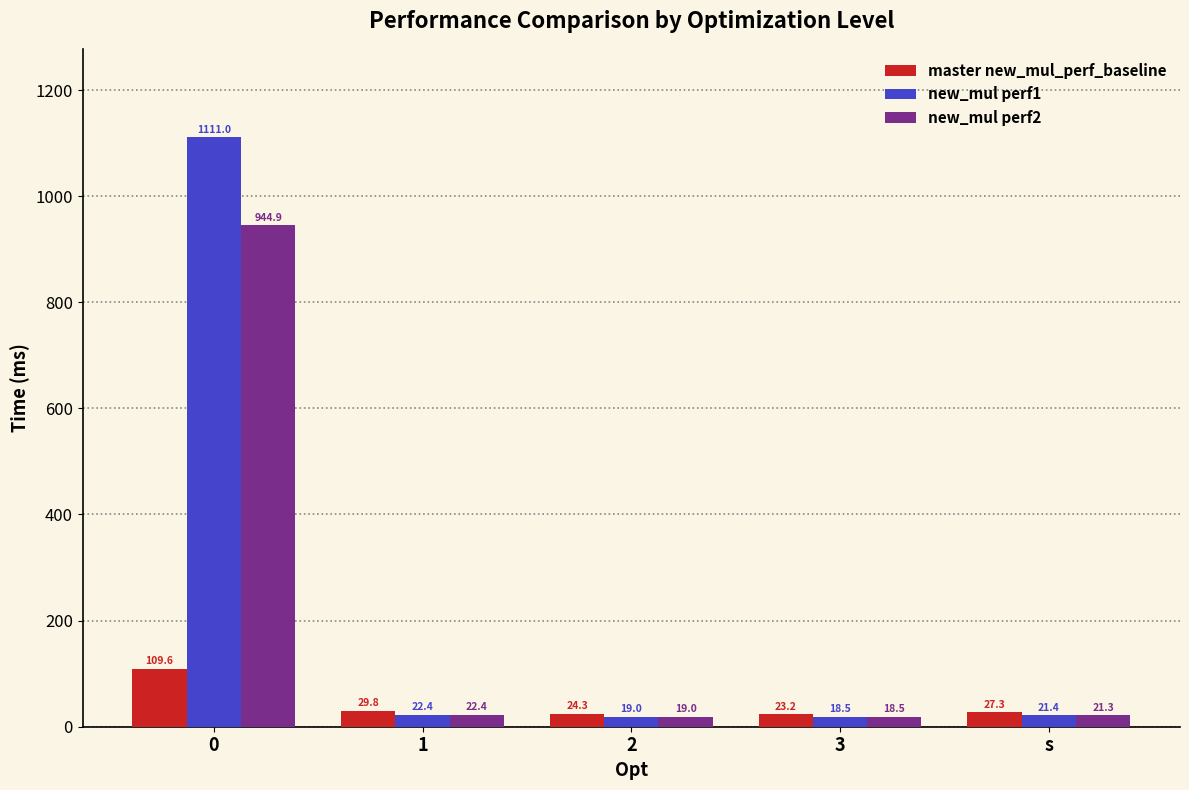

True or false: new_mul perf1 has a value of 21.4 at s.

True